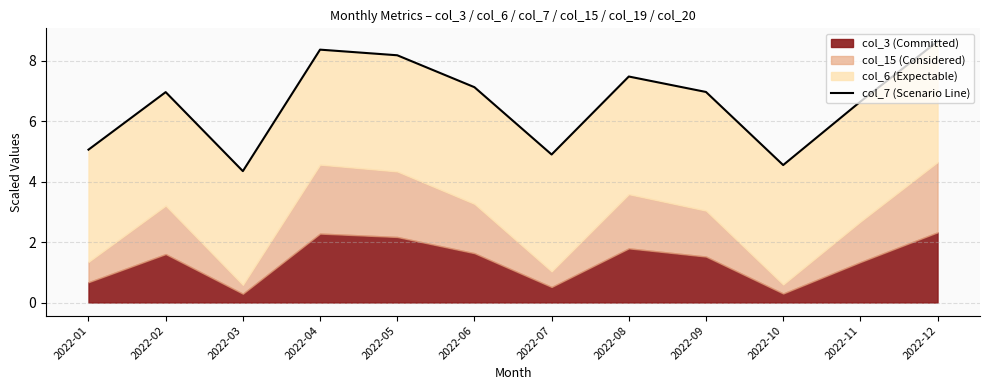

Count the number of values greater than 6.

8